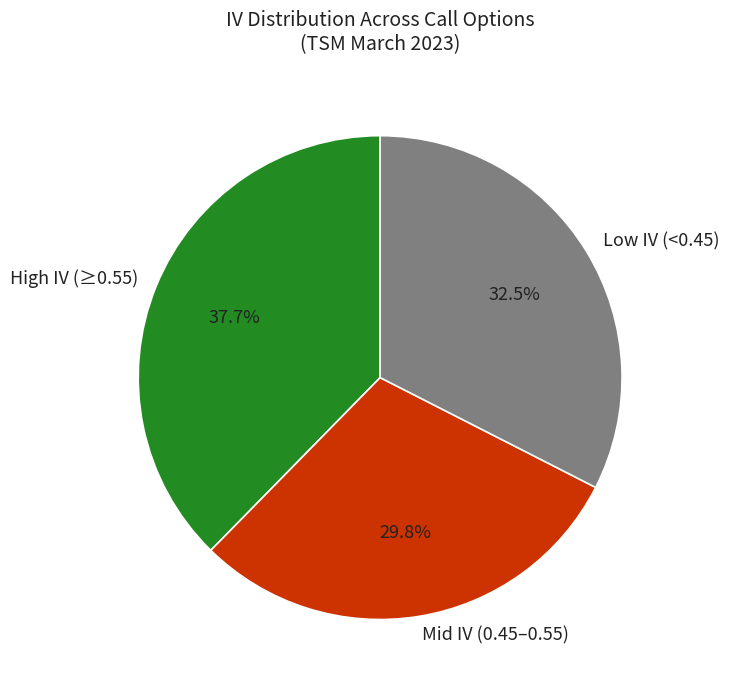

How much of the chart is everything except High IV (≥0.55)?

62.3%